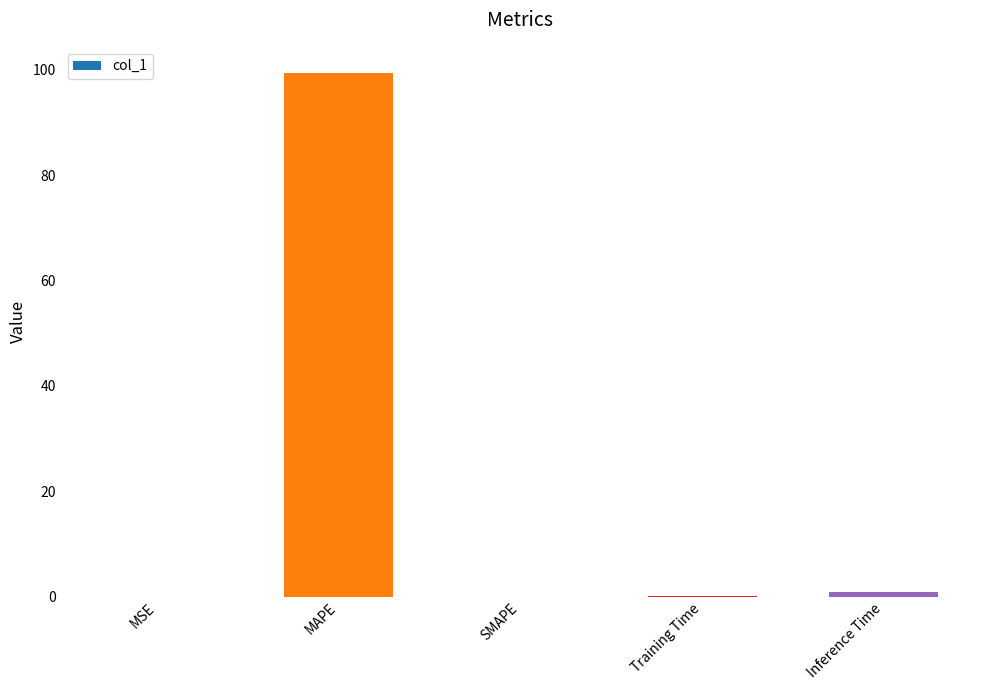

What is the change in value from MAPE to SMAPE?

-99.4